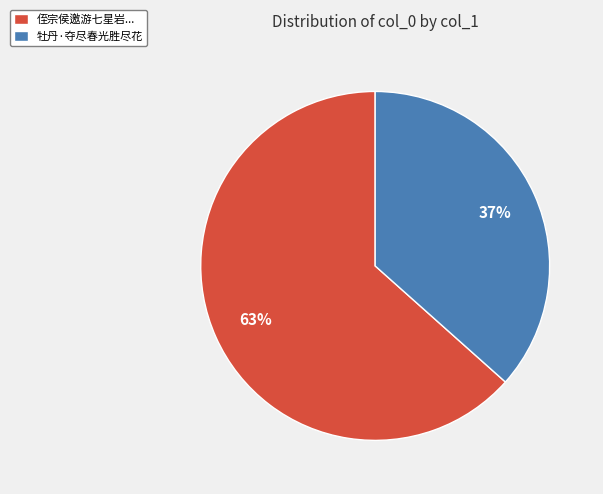

Is it true that 牡丹·夺尽春光胜尽花 is 50% of the pie?

False